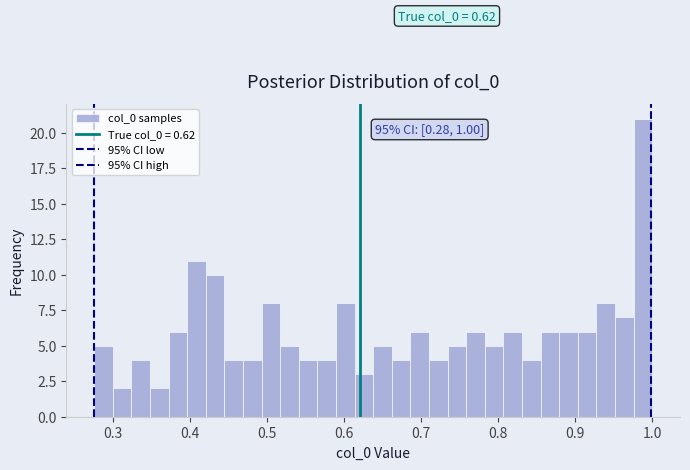

Read against the x-axis, roughly where is the centre of the tallest bar?

0.99